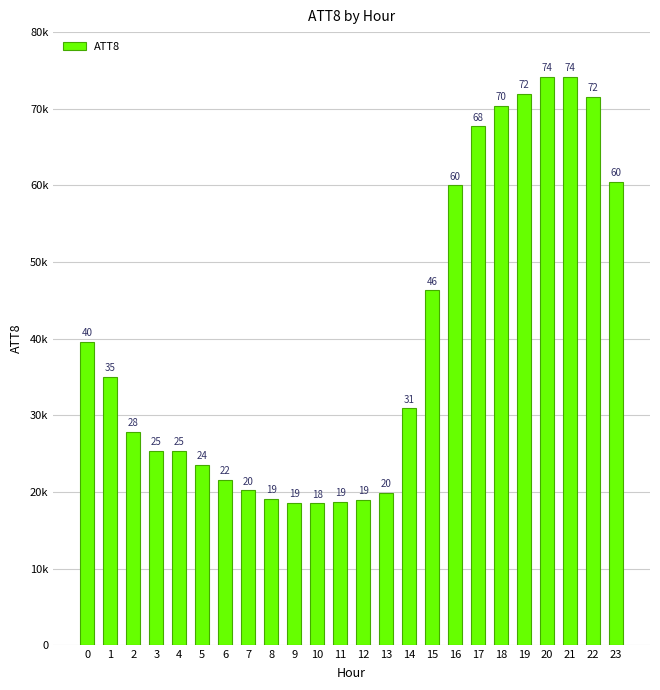

Between 15 and 5, which is larger?

15